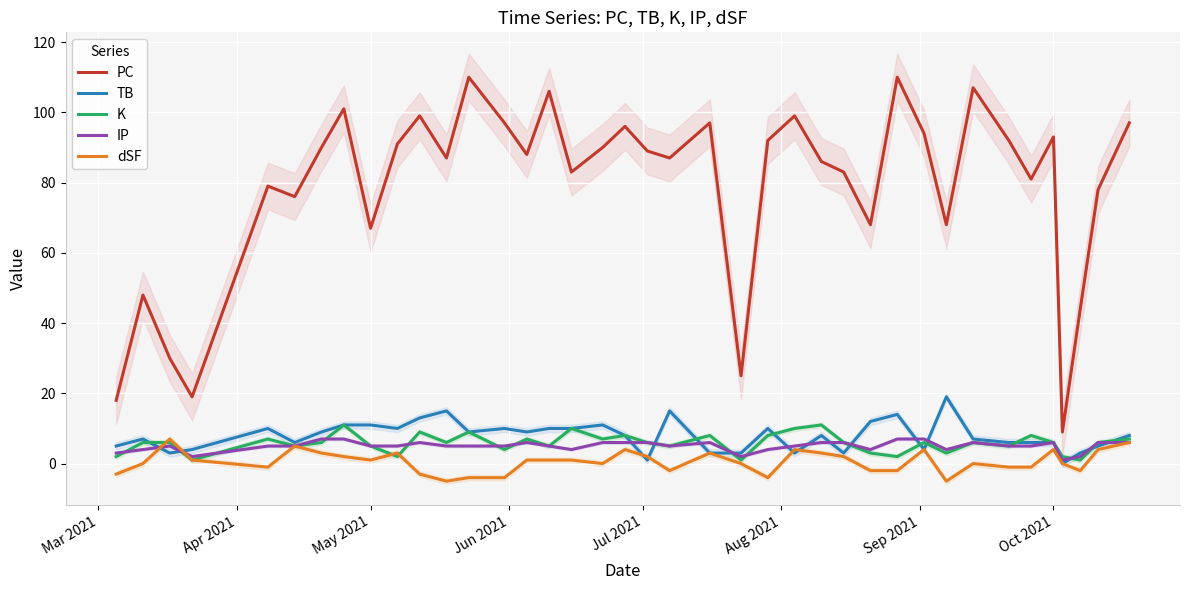

Which series has the largest range (max minus min)?

PC